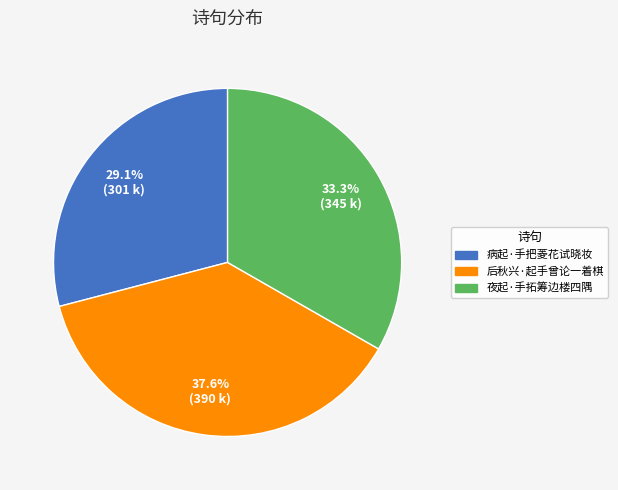

Which has a higher value, 后秋兴·起手曾论一着棋 or 夜起·手拓筹边楼四隅?

后秋兴·起手曾论一着棋